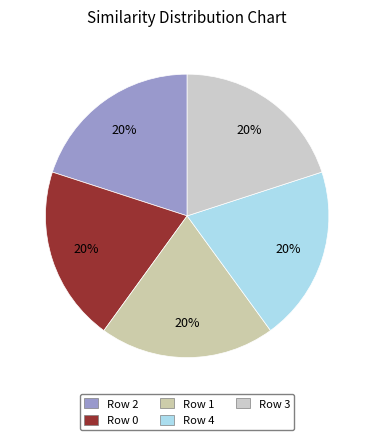

Rank the categories by value from lowest to highest.

4, 3, 2, 1, 0